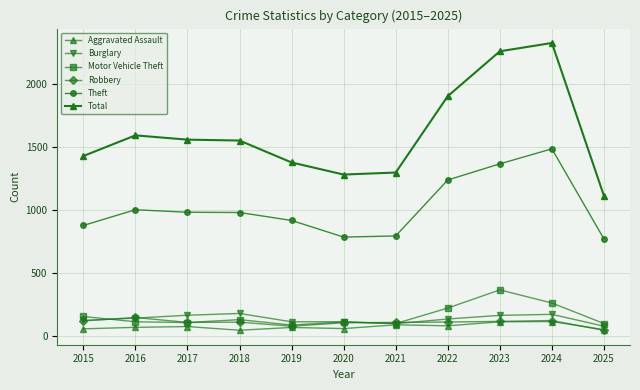

Is this an area chart (filled region under the line)?

No